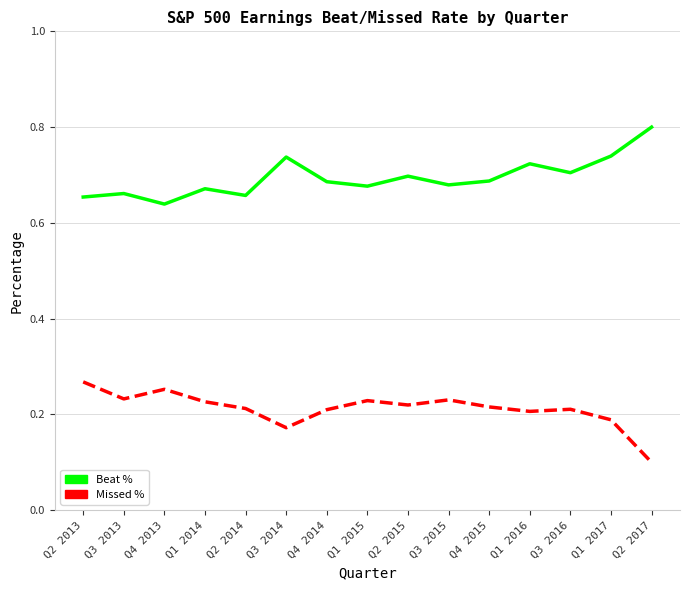

The value of Beat % at Q2 2014 is 0.2. True or false?

False